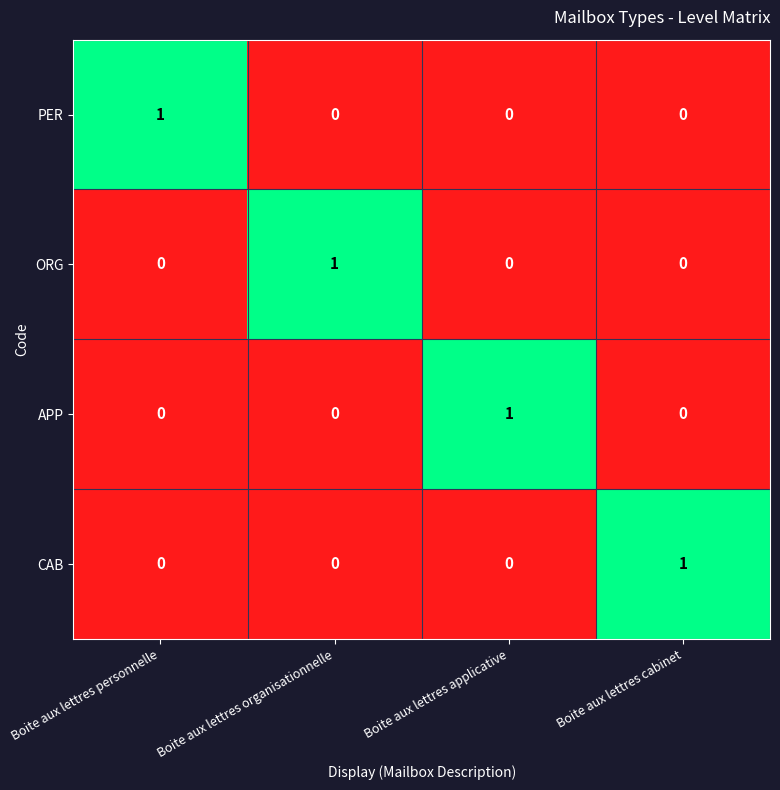

At how many categories does at least one series exceed 0?

4